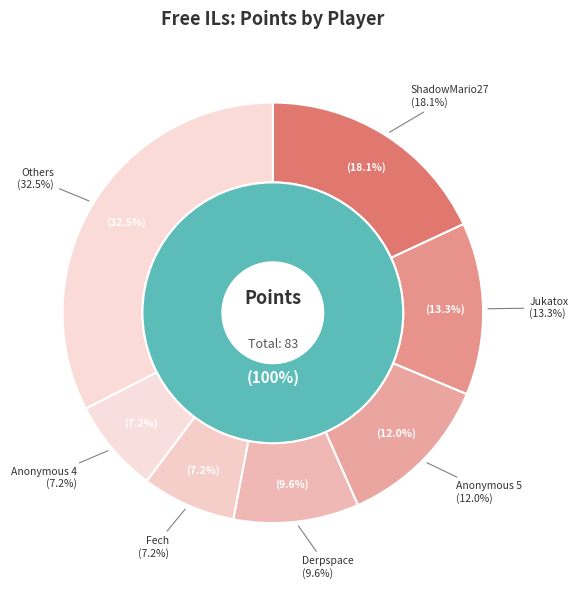

Which category has the biggest portion of the pie?

ShadowMario27